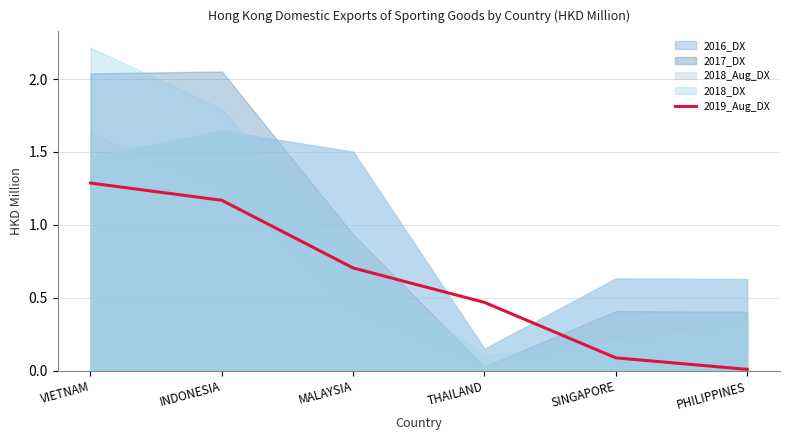

List the labels in order of value, largest first.

VIETNAM, INDONESIA, MALAYSIA, THAILAND, SINGAPORE, PHILIPPINES